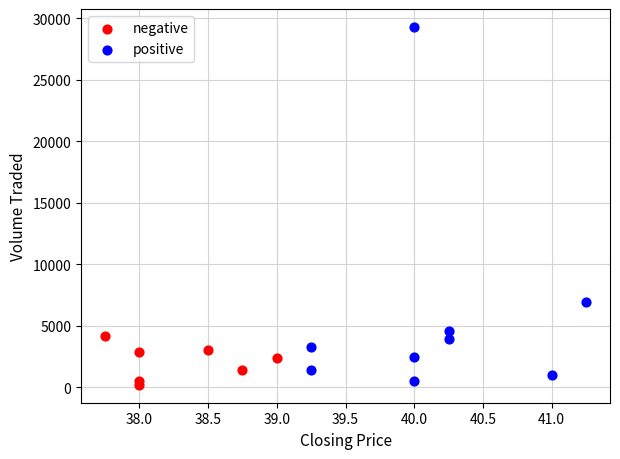

Which series reaches the maximum Y coordinate?

positive